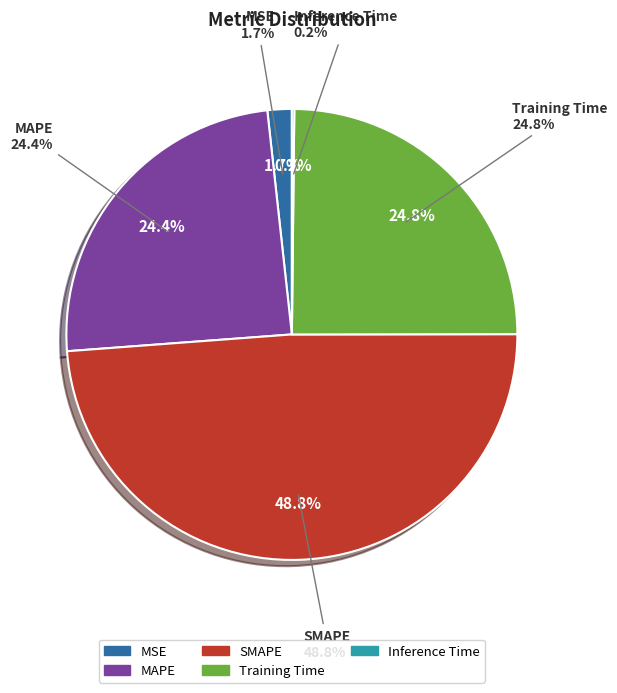

The Training Time slice represents 25% of the pie. True or false?

True